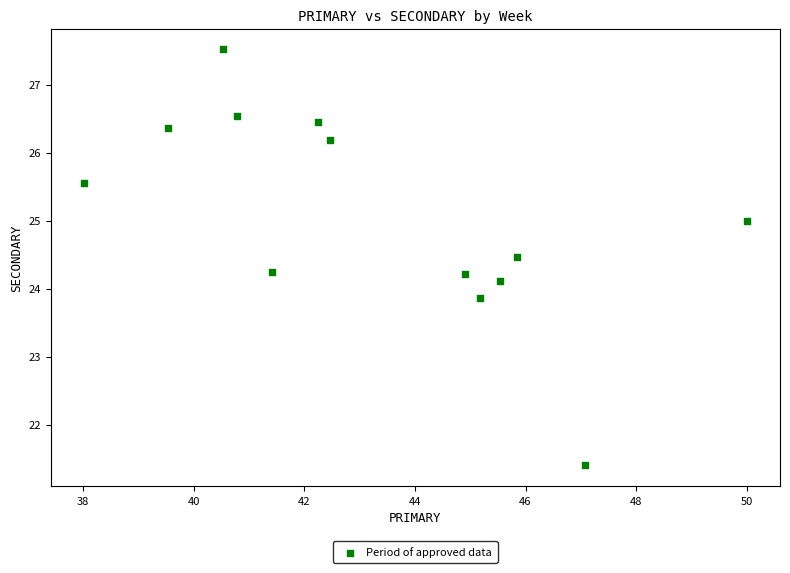

What is the range of X values (max minus min)?

12.0